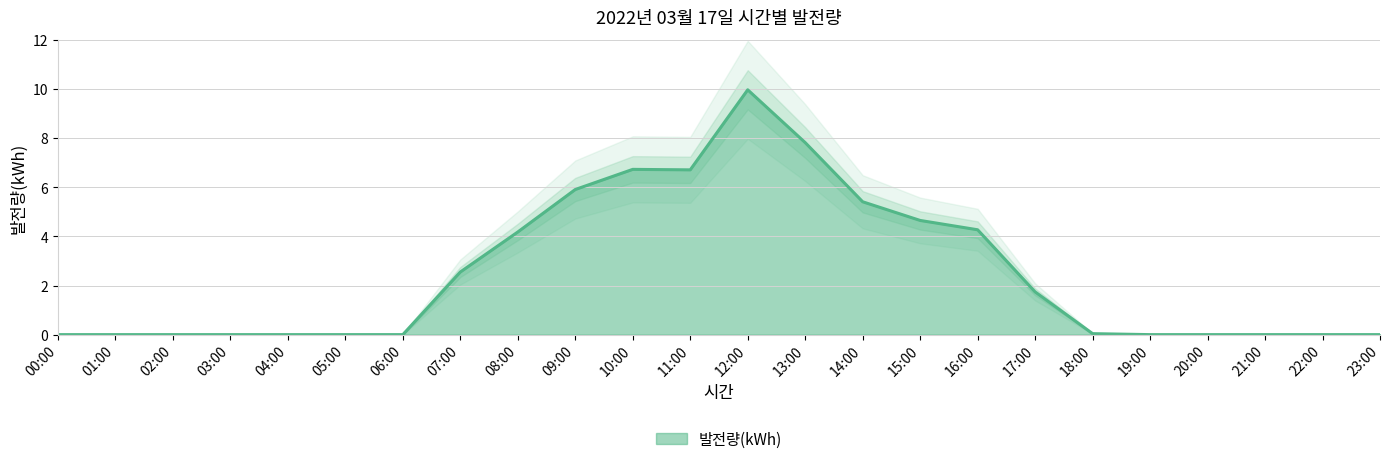

What position from the right is 17:00?

7